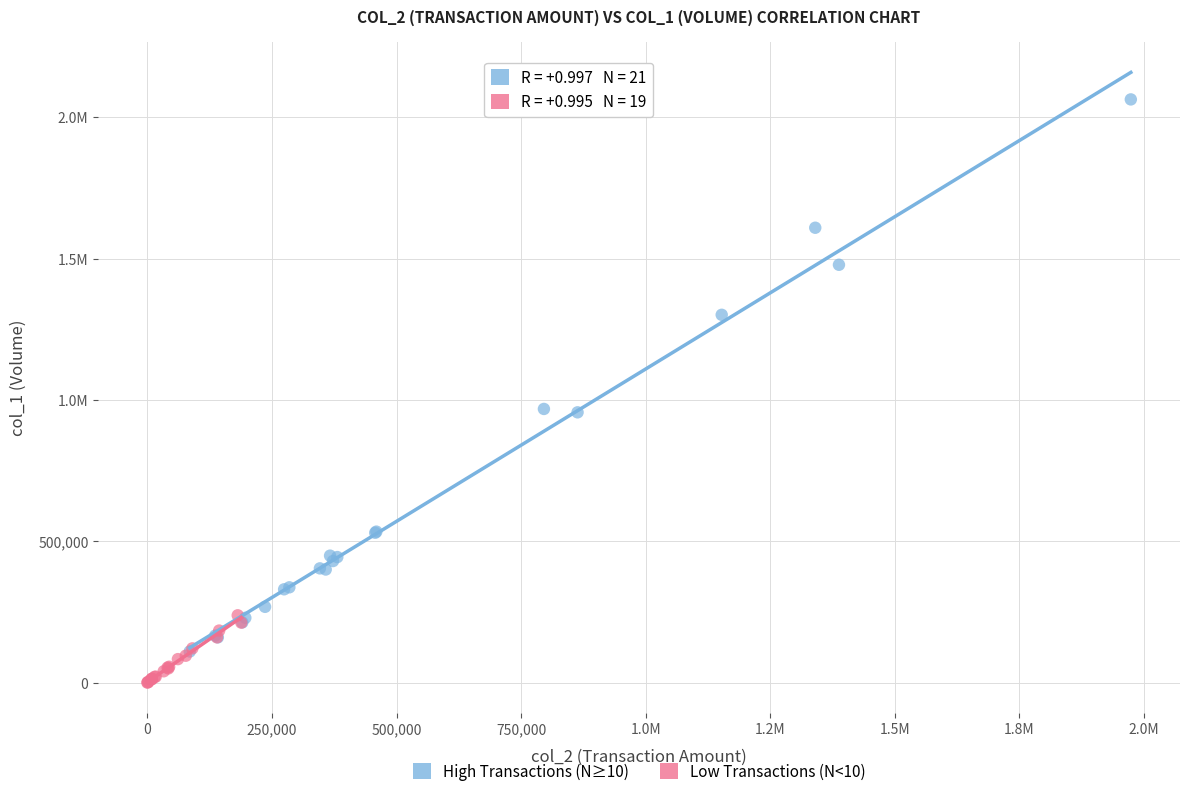

What are all the series names shown in the legend?

High Transactions (N≥10), Low Transactions (N<10)